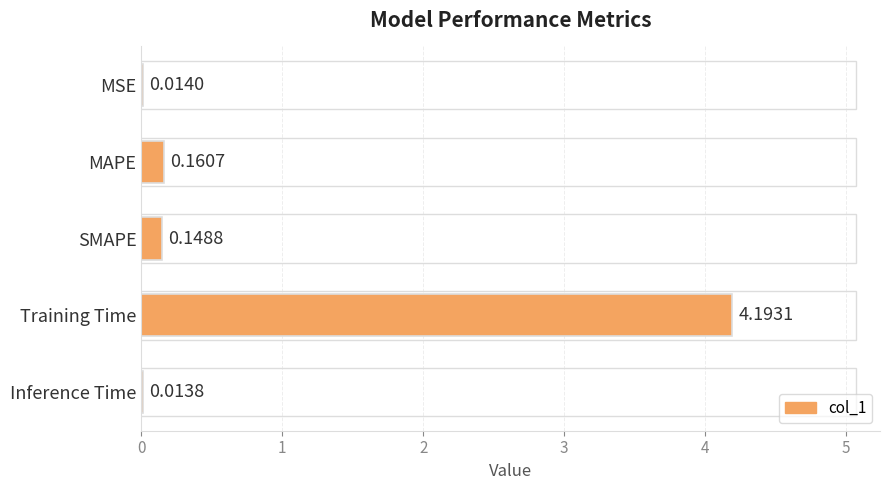

Which category has the highest value across all series?

Training Time